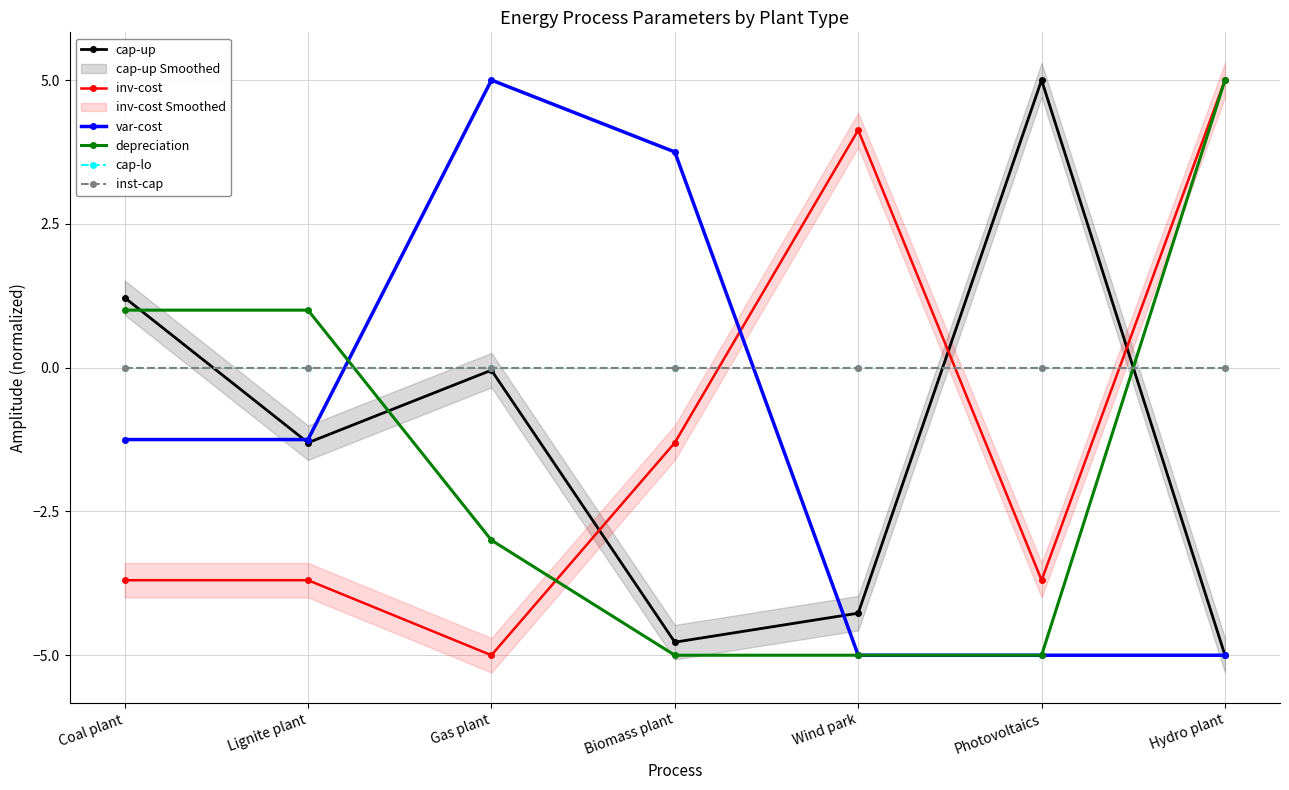

How many lines are shown in the chart?

6